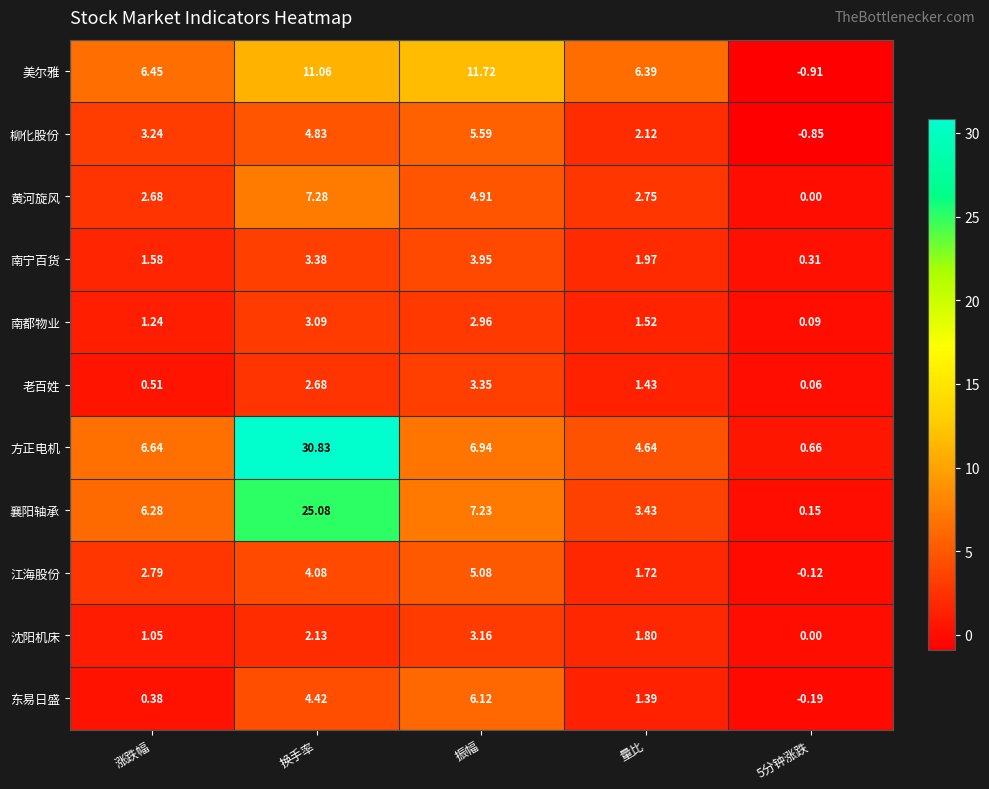

At which category is the sum across all series the highest?

换手率